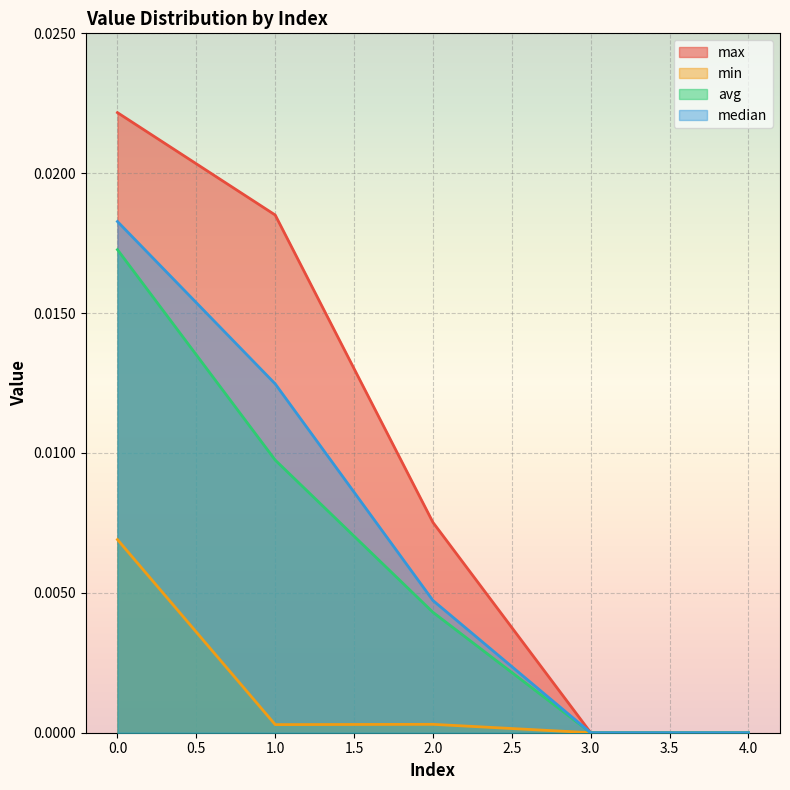

Count the number of categories in the chart.

5